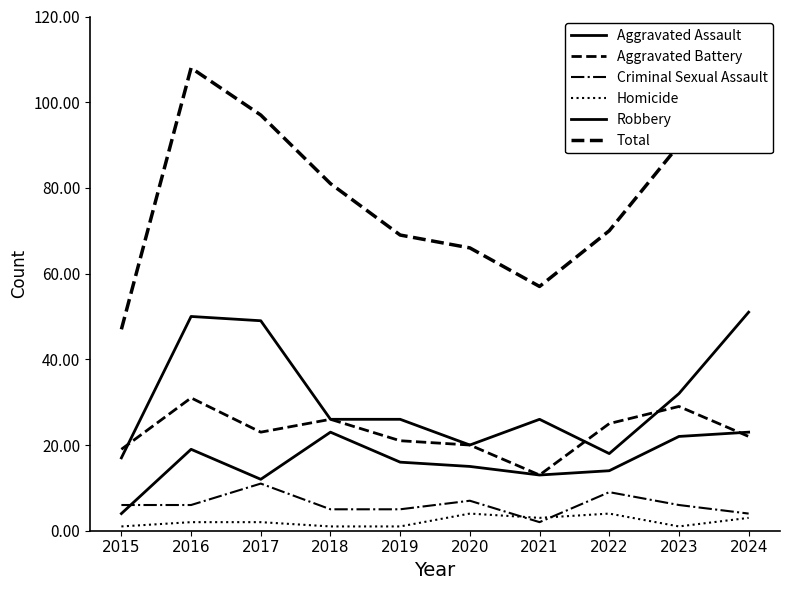

What is the approximate value of Aggravated Battery at 2016, to the nearest 5?

30